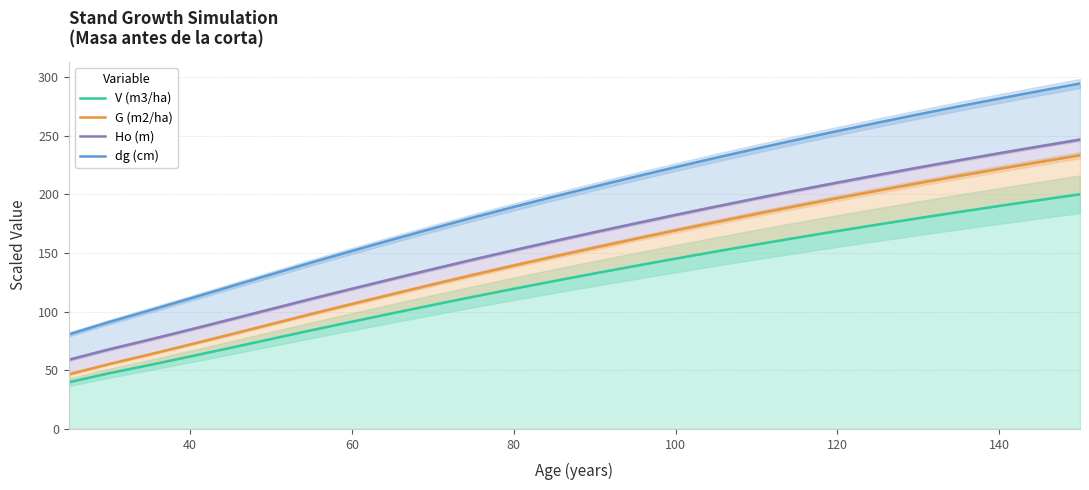

True or false: Ho (m) has a value of 119.8 at 100.

False